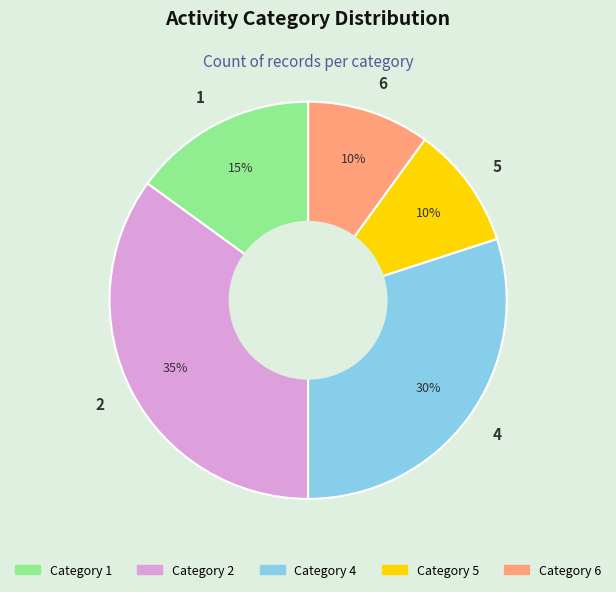

Does 5 account for over 50% of the chart?

No